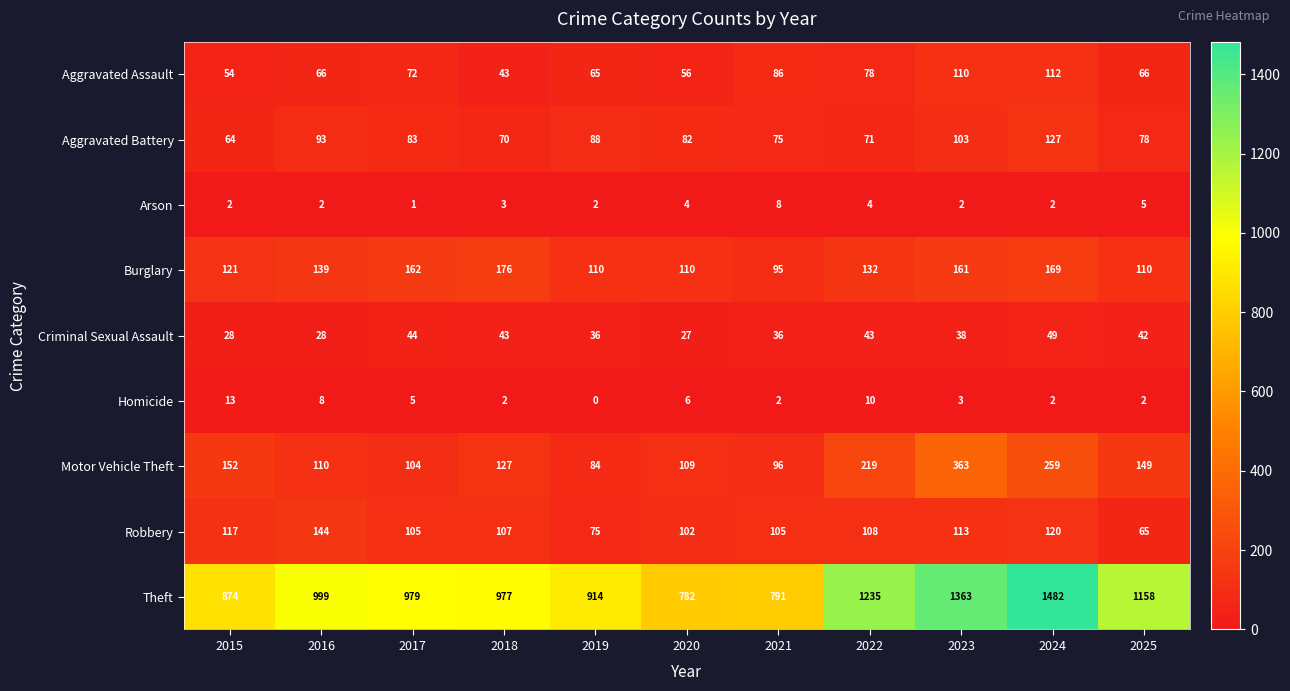

What is the maximum value for Aggravated Battery?

127